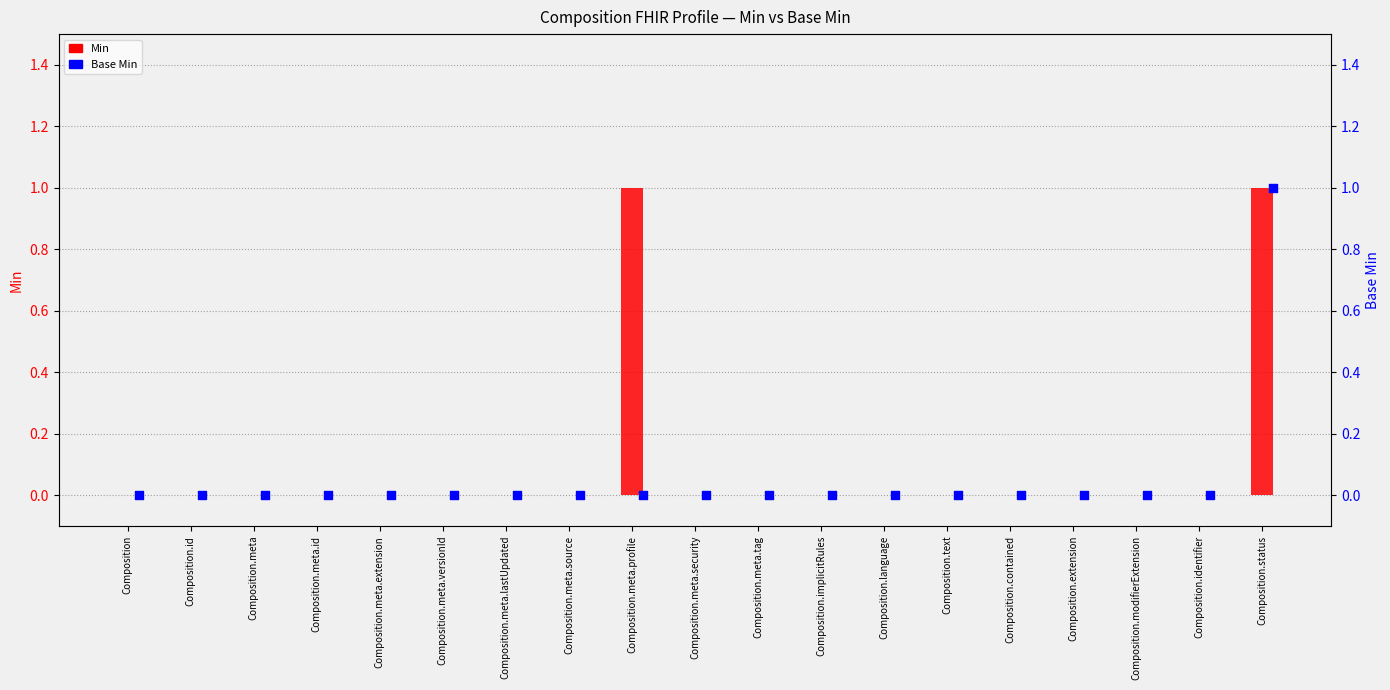

Which series reaches the maximum Y coordinate?

Min